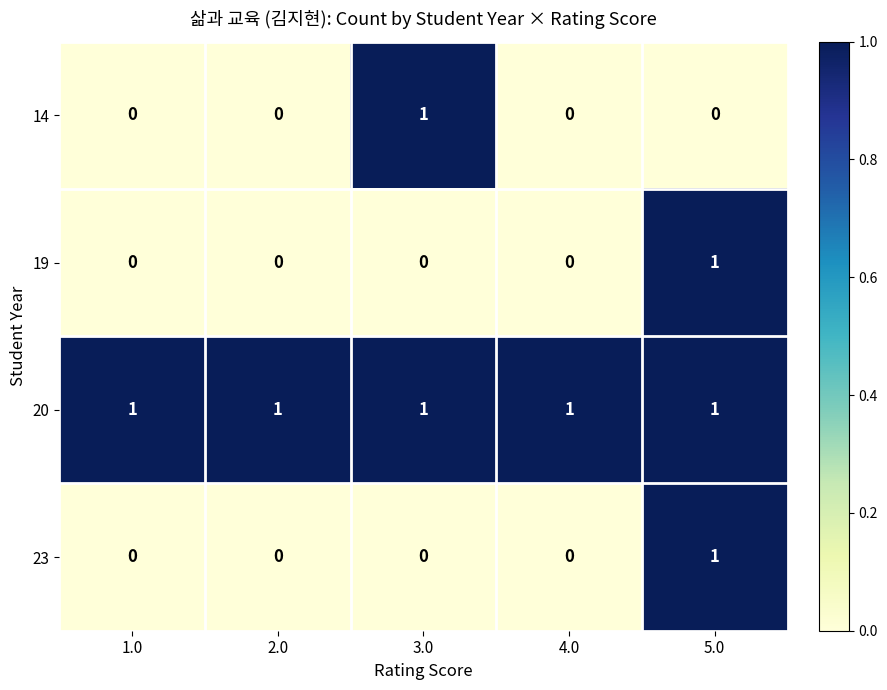

What is the sum of all 20 values?

5